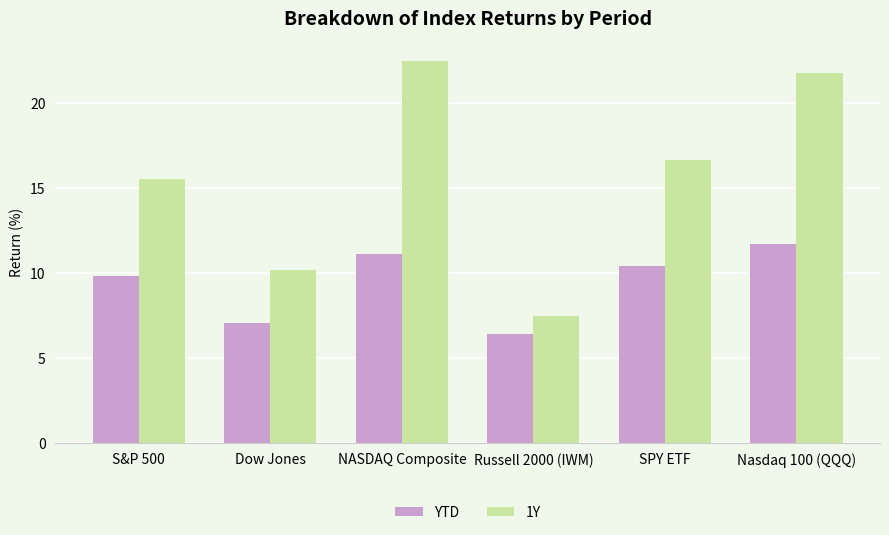

At how many categories does at least one series exceed 17?

2